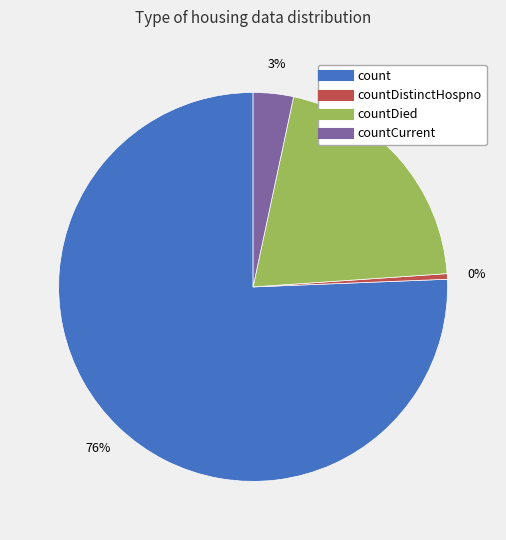

Is there any slice that represents more than half of the pie?

Yes